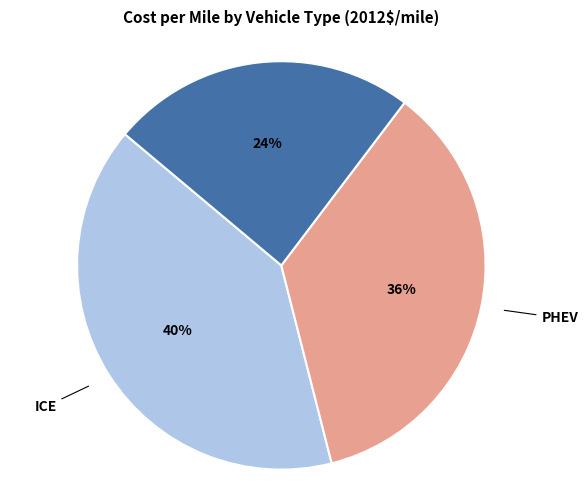

Is it true that PHEV is 49% of the pie?

False